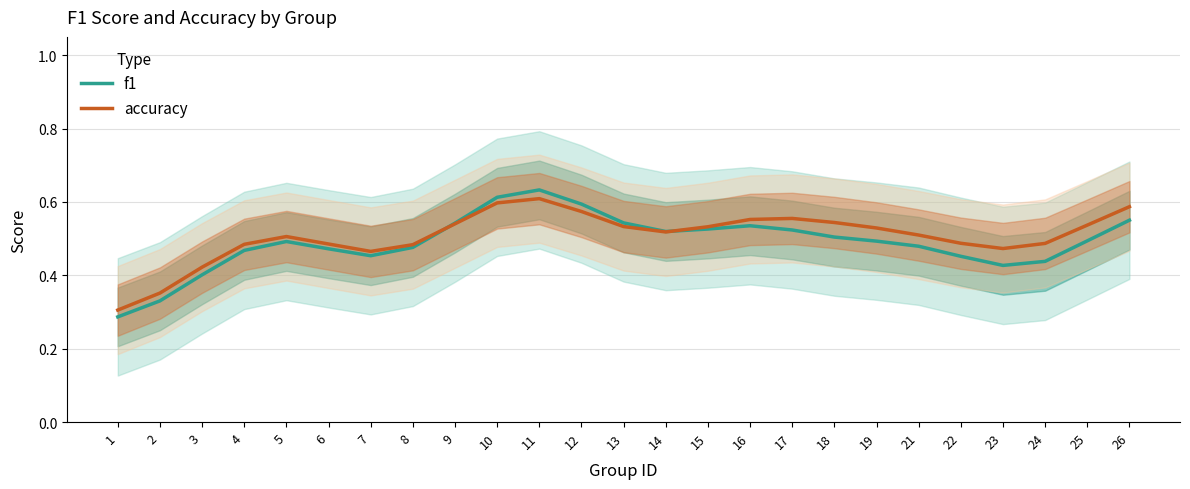

How many intersections are there between accuracy and f1?

2